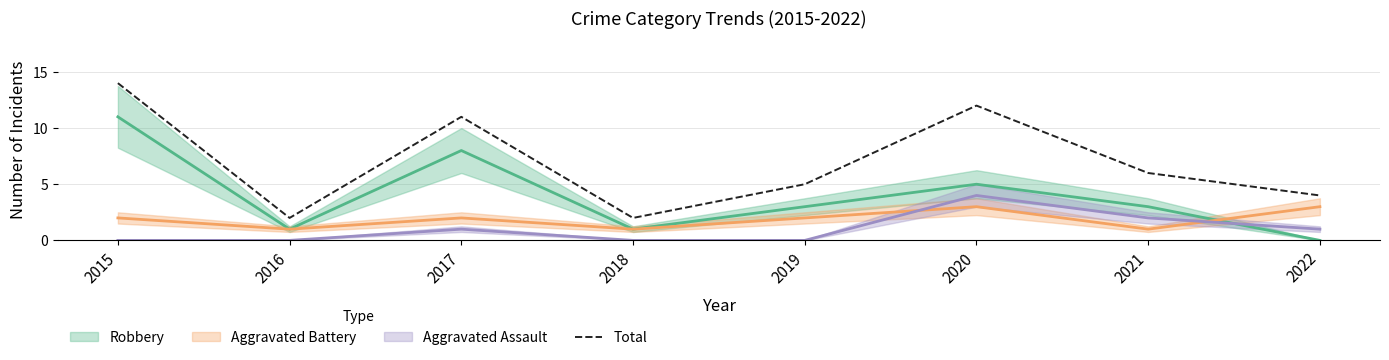

What is the ratio of the value at 2022 to the value at 2017?

0.4